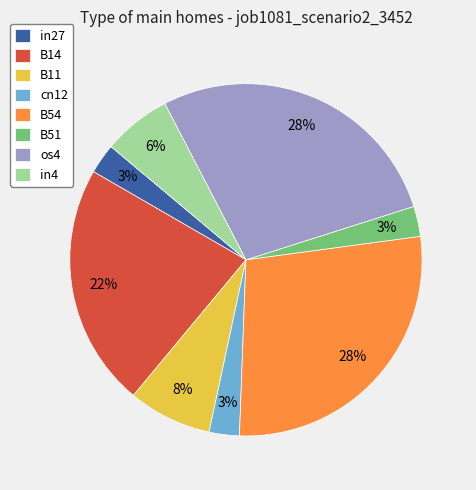

The in27 slice represents 3% of the pie. True or false?

True